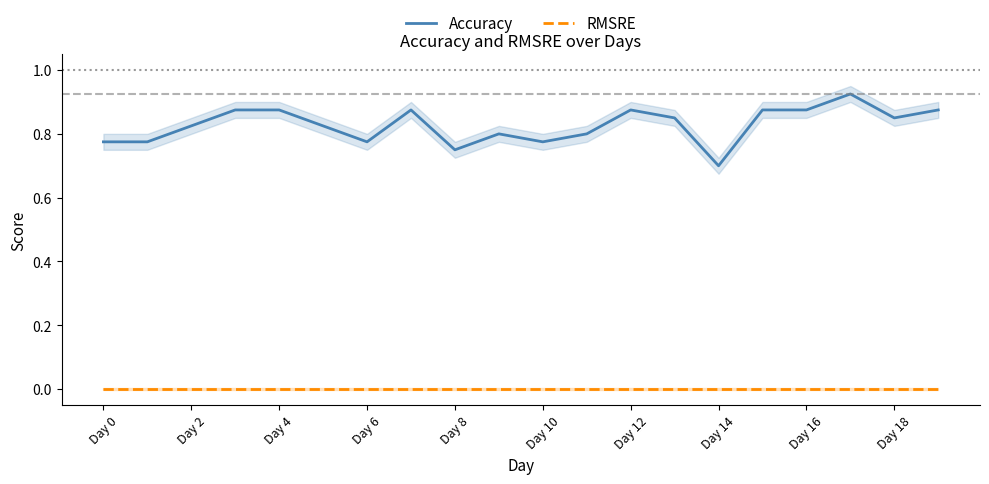

What are all the series names shown in the legend?

Accuracy, RMSRE